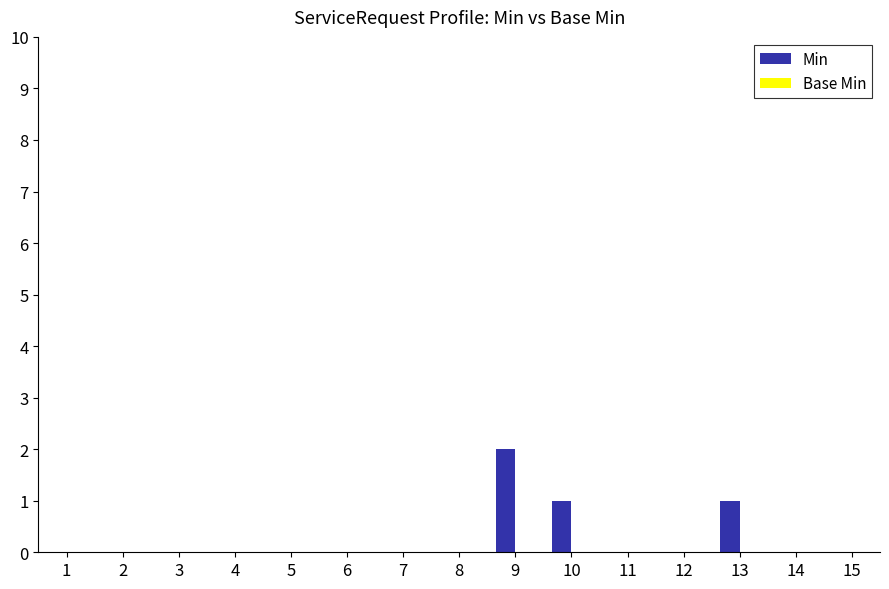

True or false: the data shows 0 at 8.

True